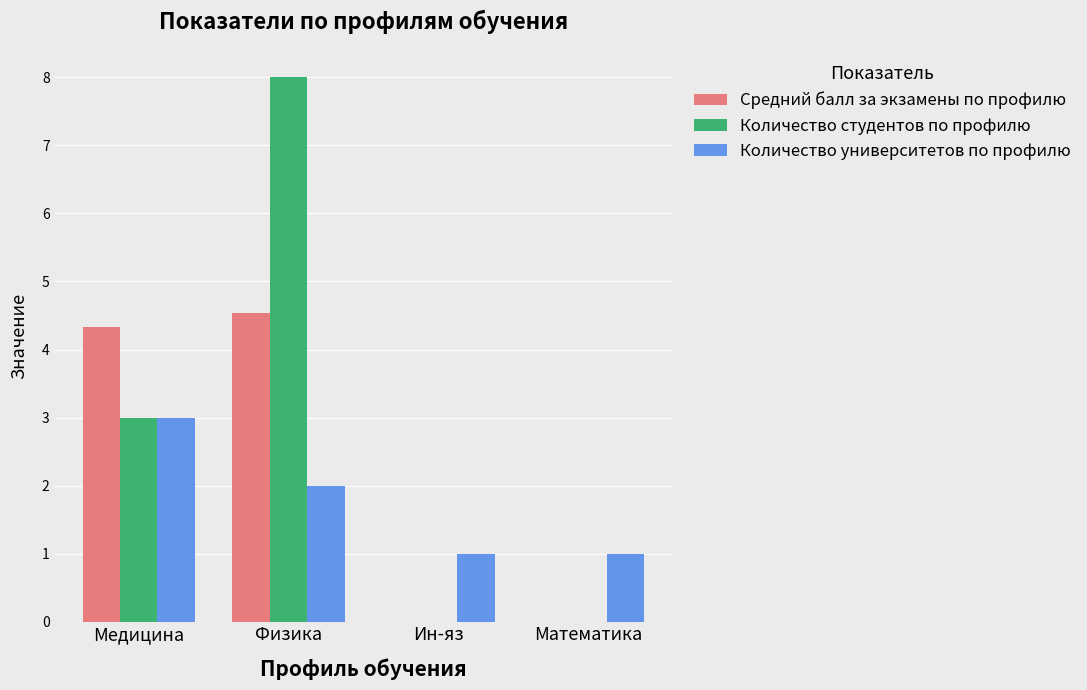

The Количество университетов по профилю series shows 3.0 at Медицина. True or false?

True